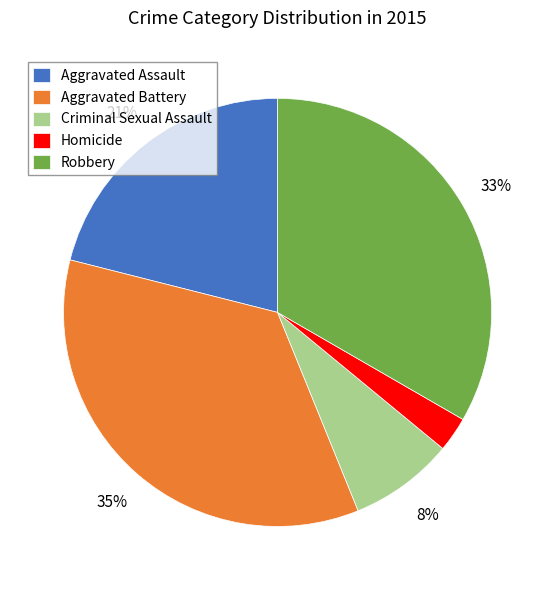

To the nearest percent, what portion does Criminal Sexual Assault represent?

8%